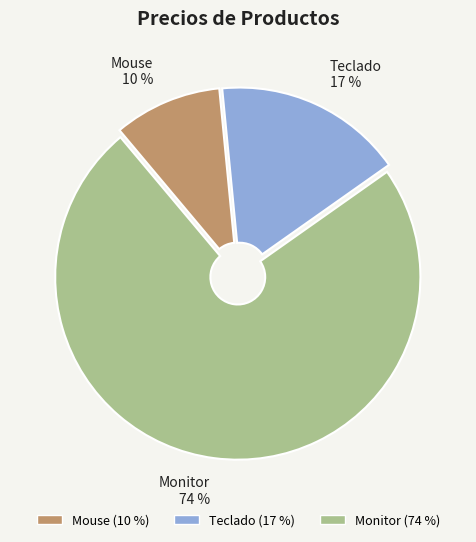

Between Monitor and Teclado, which is larger?

Monitor